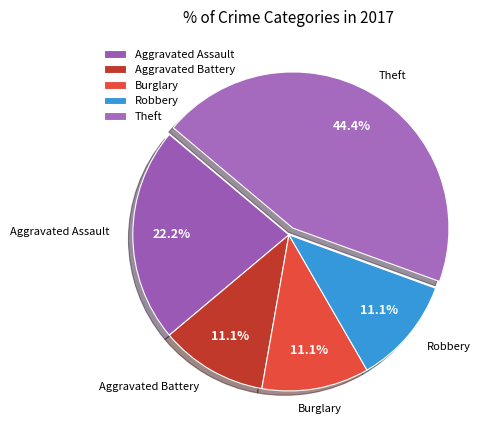

What is the total percentage of Aggravated Assault and Robbery?

33.3%